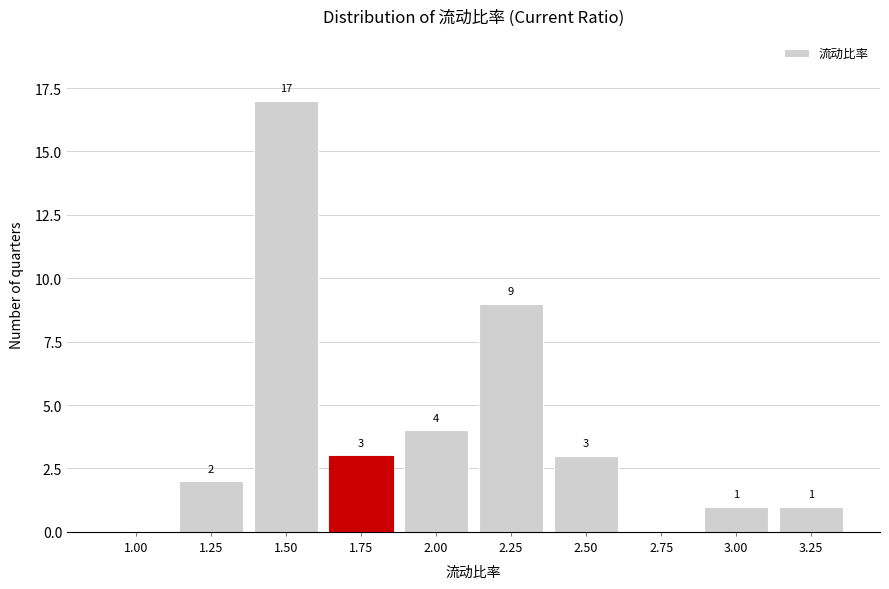

Reading left to right, list all the values displayed in this chart.

1.00=0	1.25=2	1.50=17	1.75=3	2.00=4	2.25=9	2.50=3	2.75=0	3.00=1	3.25=1